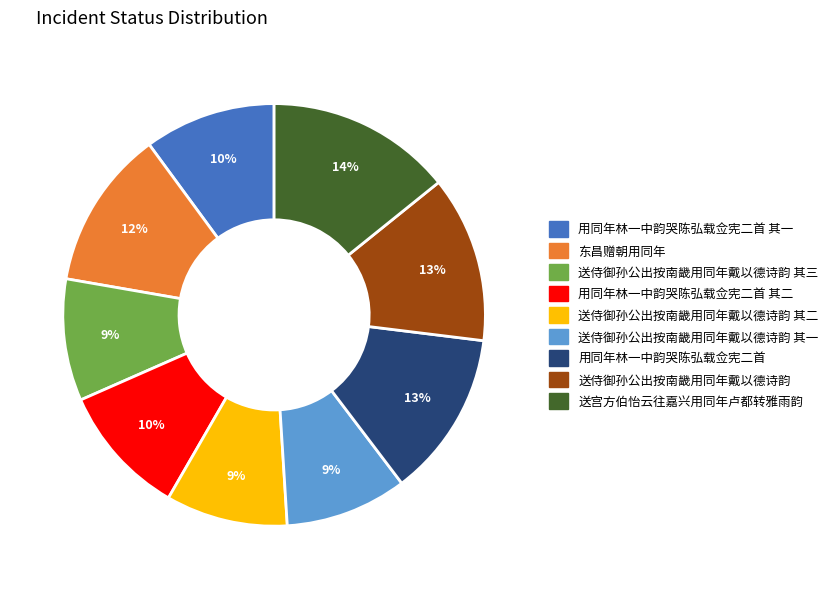

To the nearest percent, what is the difference between the largest and smallest slice percentages?

5%